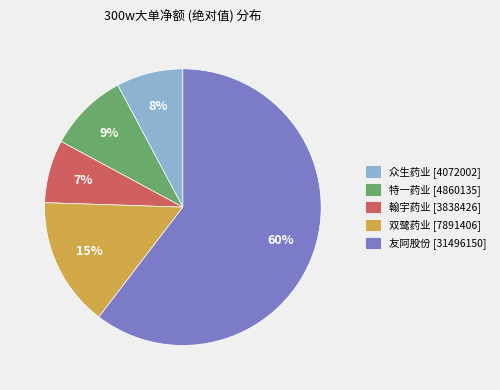

True or false: 翰宇药业 [3838426] accounts for 18% of the total.

False